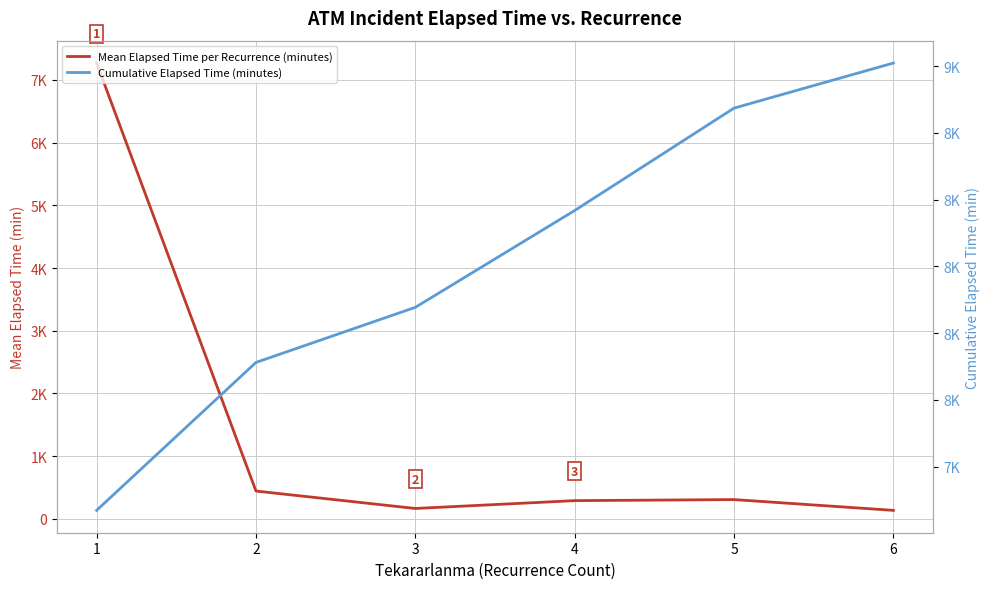

What is the value of the Cumulative Elapsed Time (minutes) point at the 3rd from the left?

7877.5